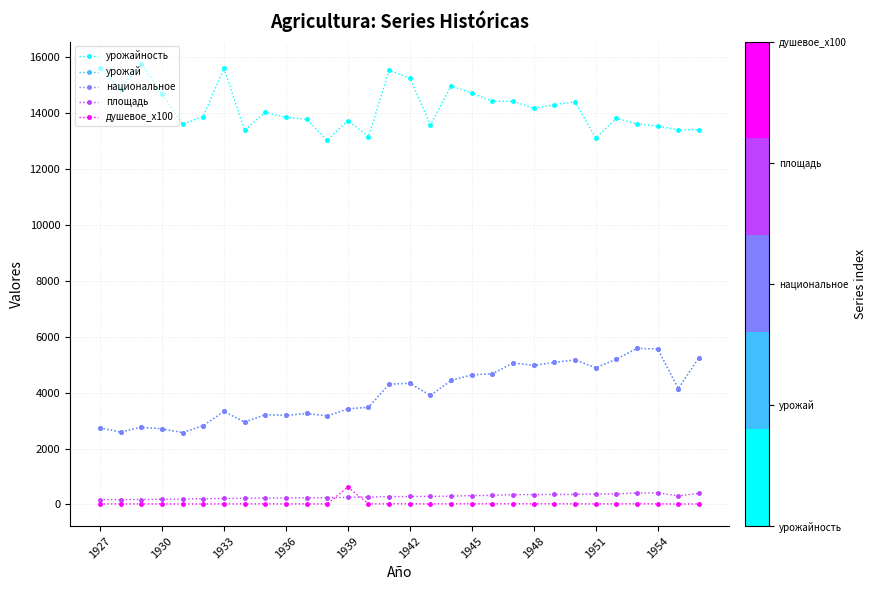

At which category does урожай reach its first local valley?

1930